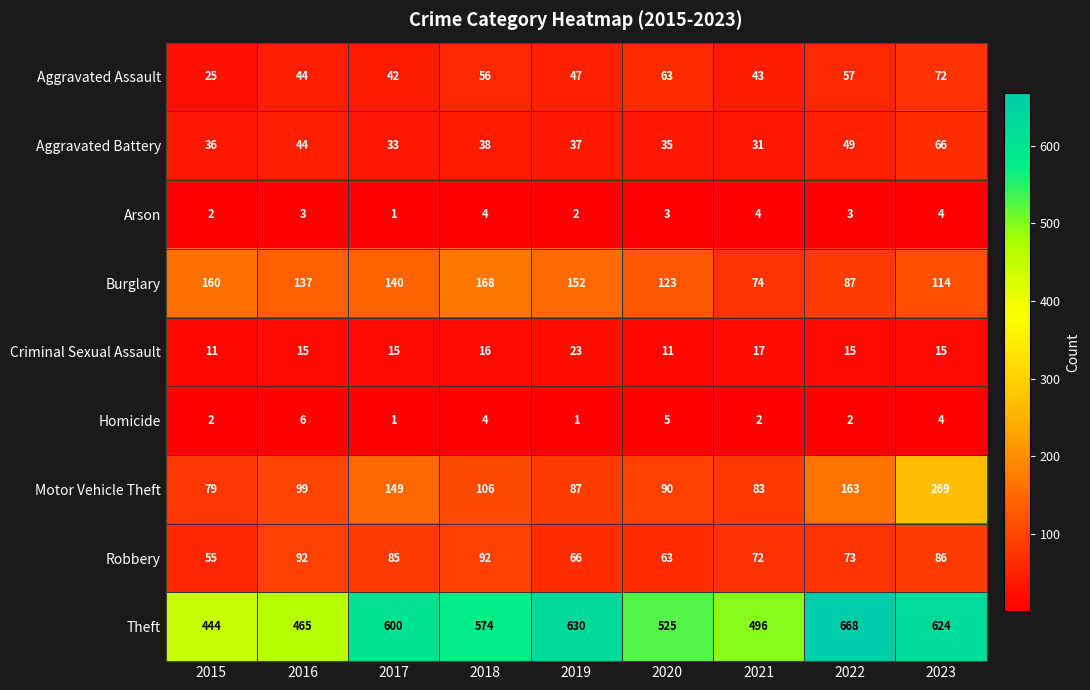

Which series has the largest range (max minus min)?

Theft